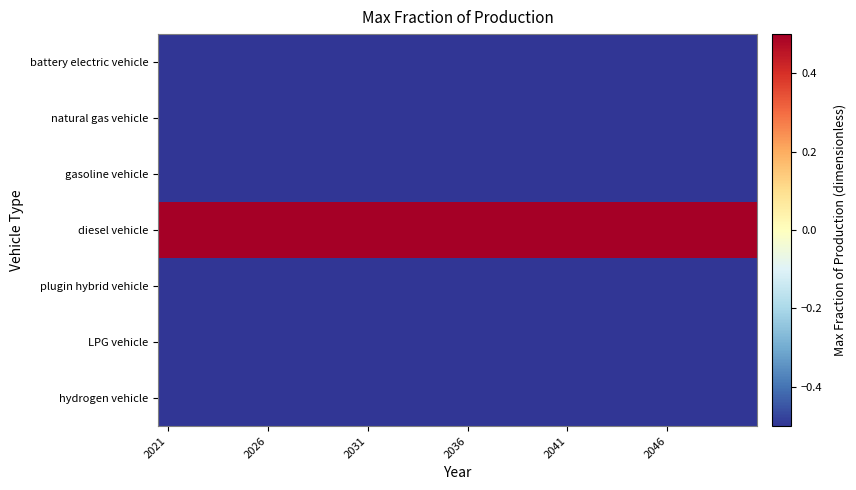

How many categories are shown in the chart?

30